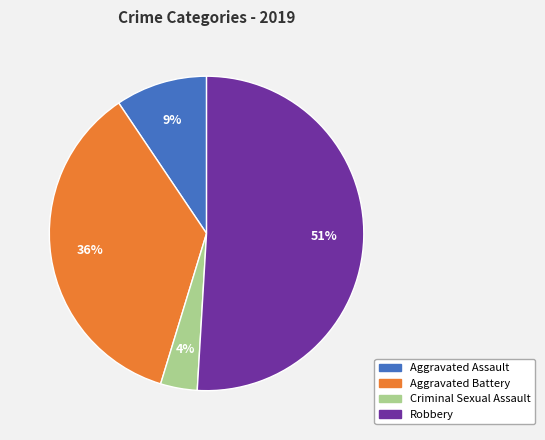

To the nearest percent, what is the average slice percentage?

25%